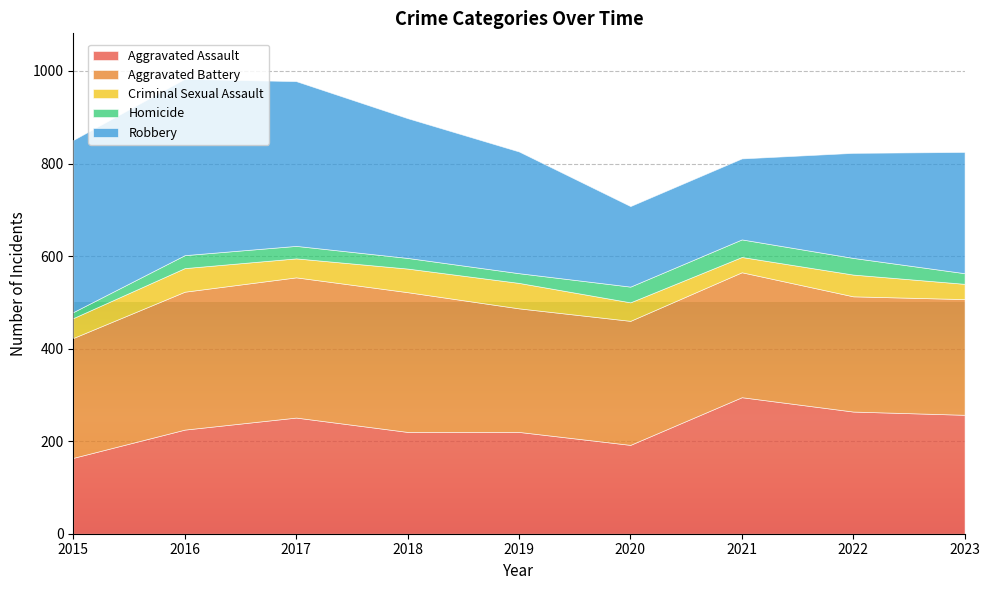

What is the lowest value of the Criminal Sexual Assault series?

33